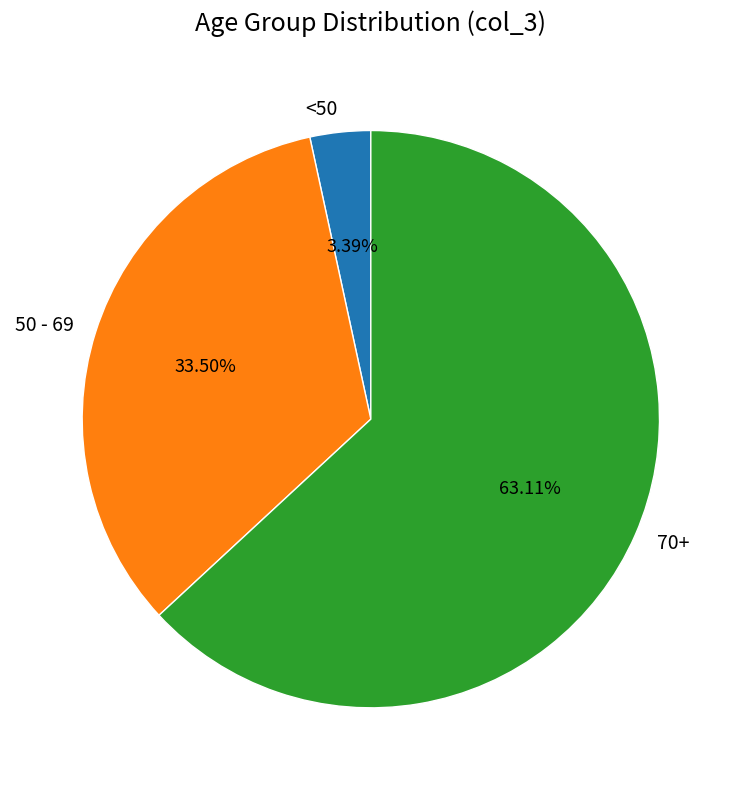

Which slice represents more than half of the pie?

70+